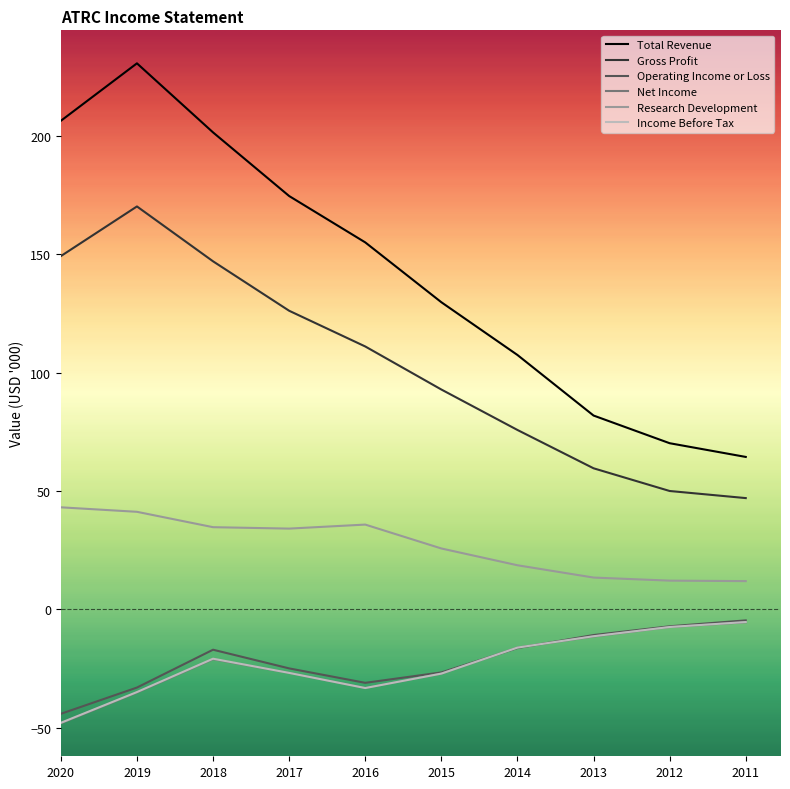

What is the total value across all series at 2020?

258.5